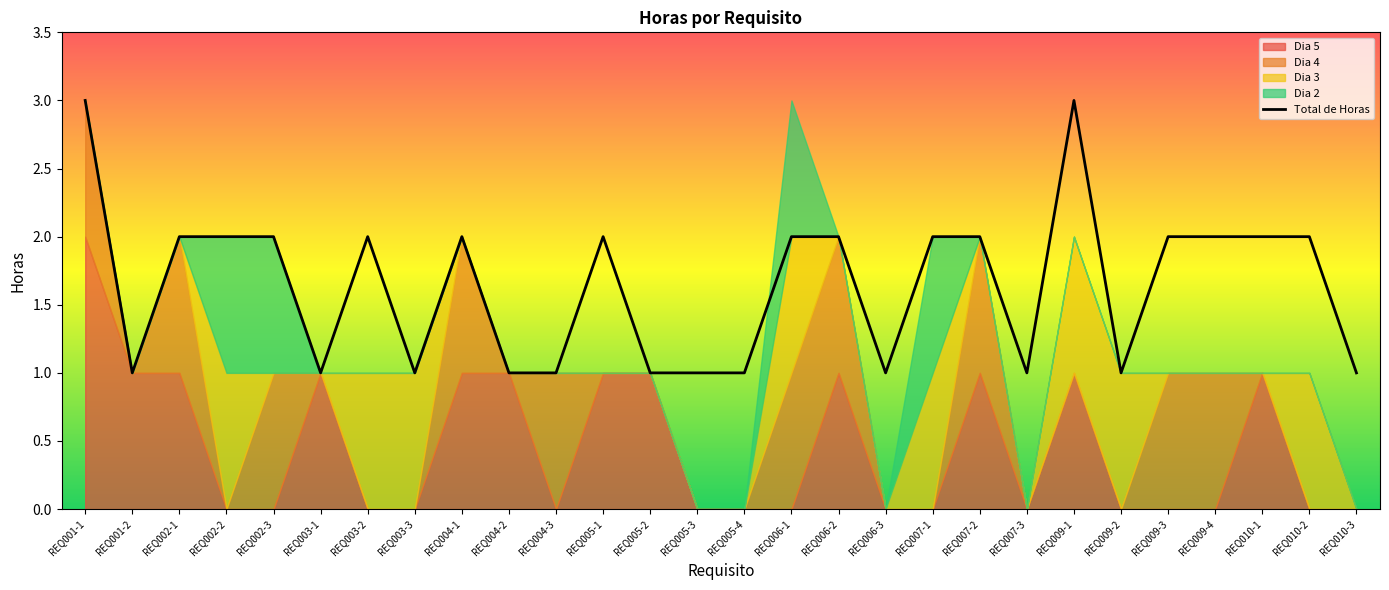

Is the value of Total de Horas at REQ003-3 greater than the value of Dia 4 at REQ007-3?

Yes